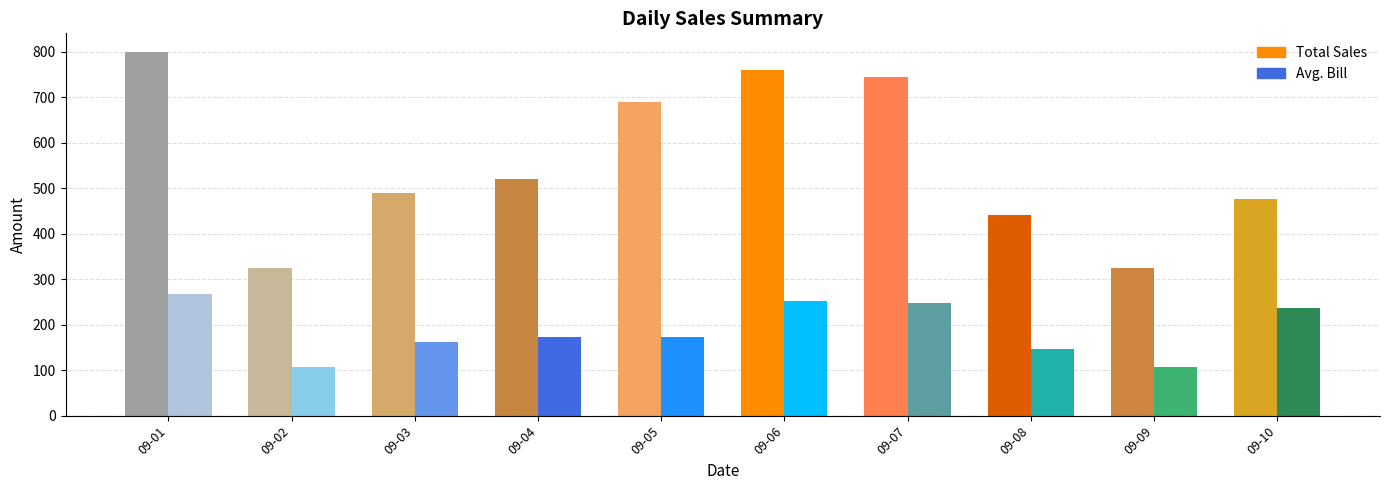

List the labels in order of Avg. Bill value, smallest first.

2025-09-02, 2025-09-09, 2025-09-08, 2025-09-03, 2025-09-05, 2025-09-04, 2025-09-10, 2025-09-07, 2025-09-06, 2025-09-01